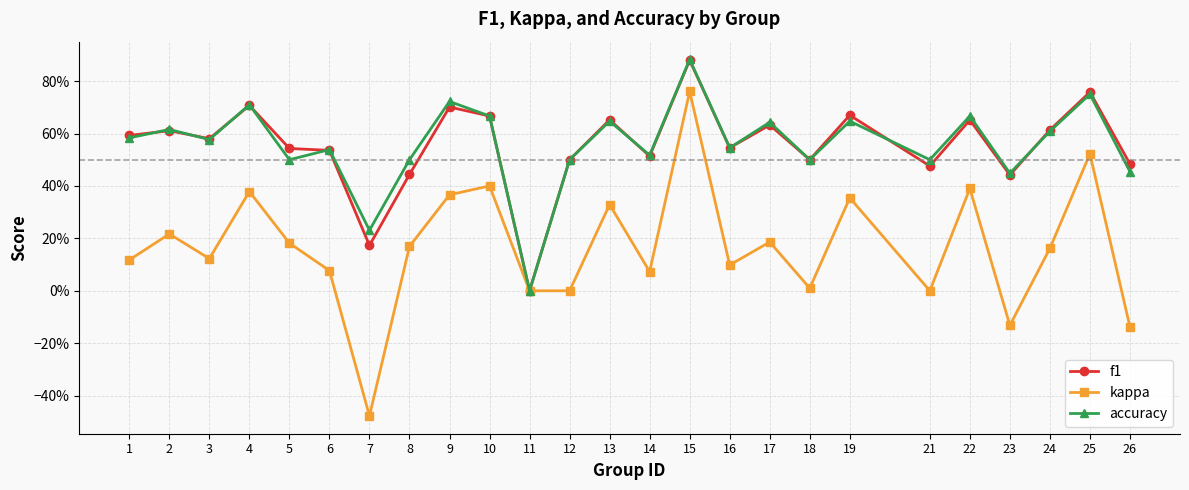

Is the value of accuracy at 26 greater than the value of f1 at 10?

No